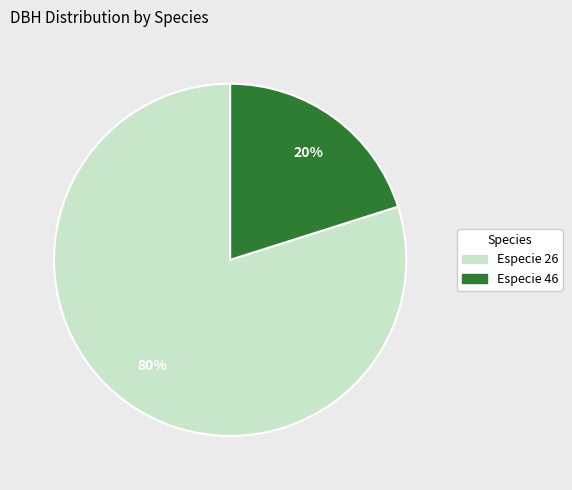

What is the ratio of the value at Especie 26 to the value at Especie 46?

4.0